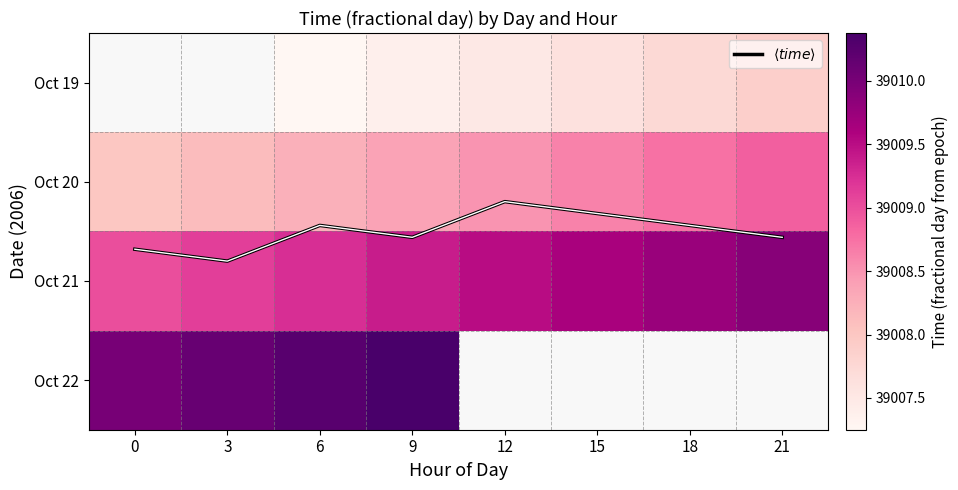

True or false: Oct 20 has a value of 66613.0 at 0.

False